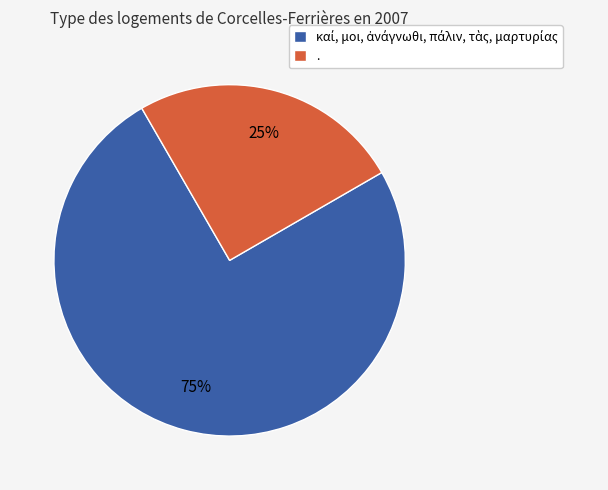

To the nearest percent, what is the difference between the largest and smallest slice percentages?

50%